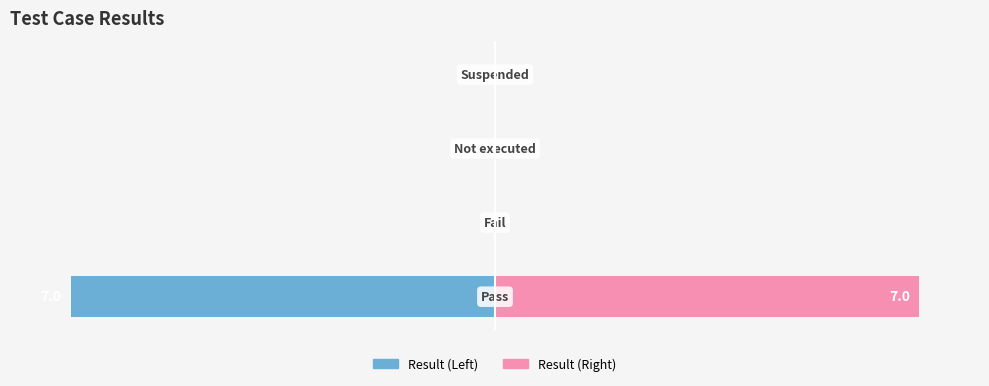

What is the difference between the maximum and minimum values in the Pass (Right) series?

7